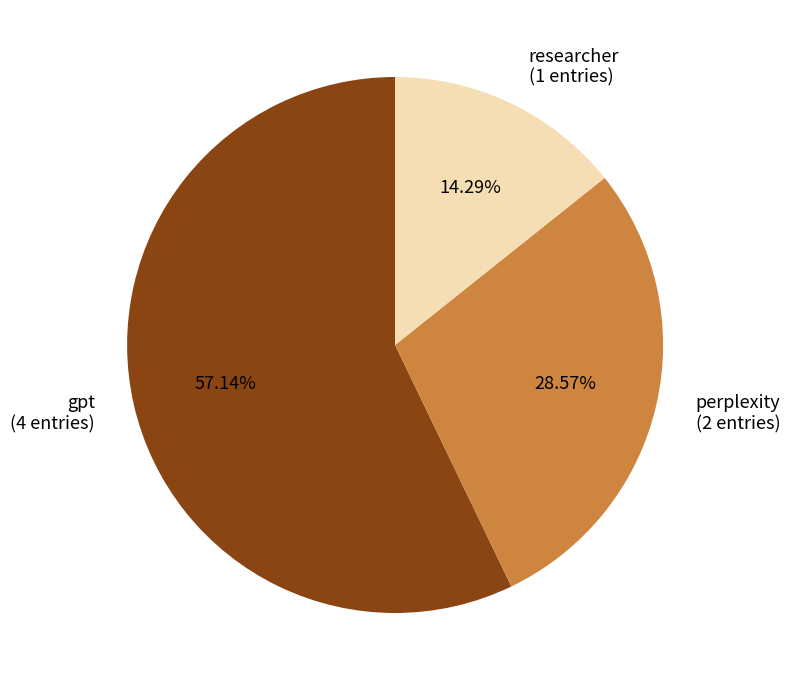

True or false: perplexity accounts for 20% of the total.

False